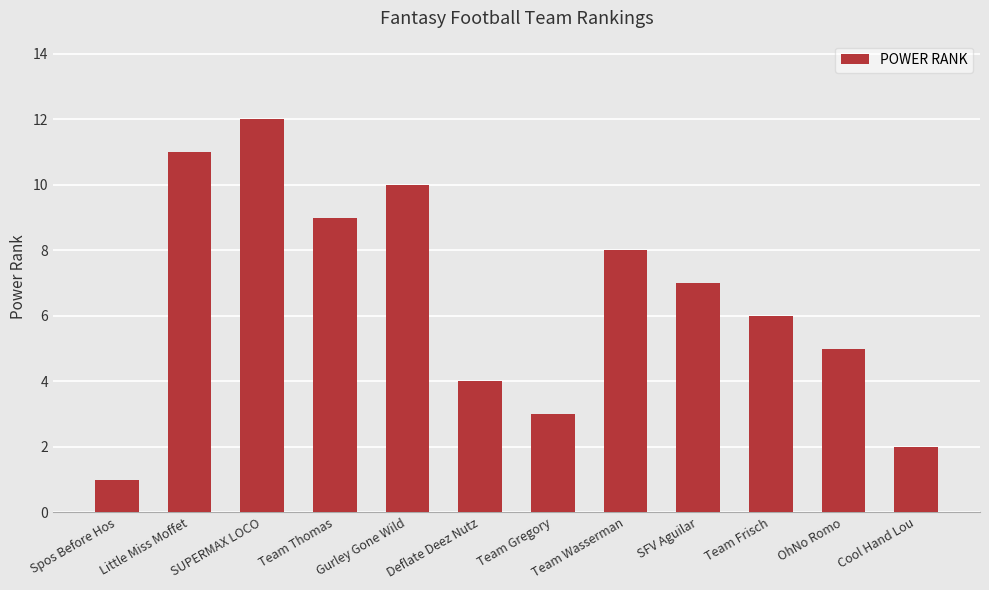

What is the difference between the maximum and minimum values?

11